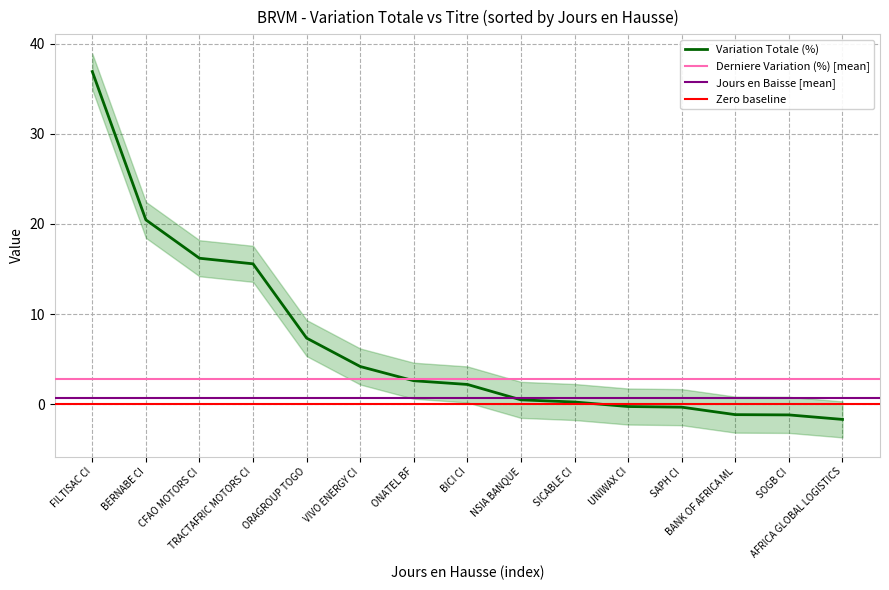

The Variation Totale (%) series shows 7.3 at ORAGROUP TOGO. True or false?

True